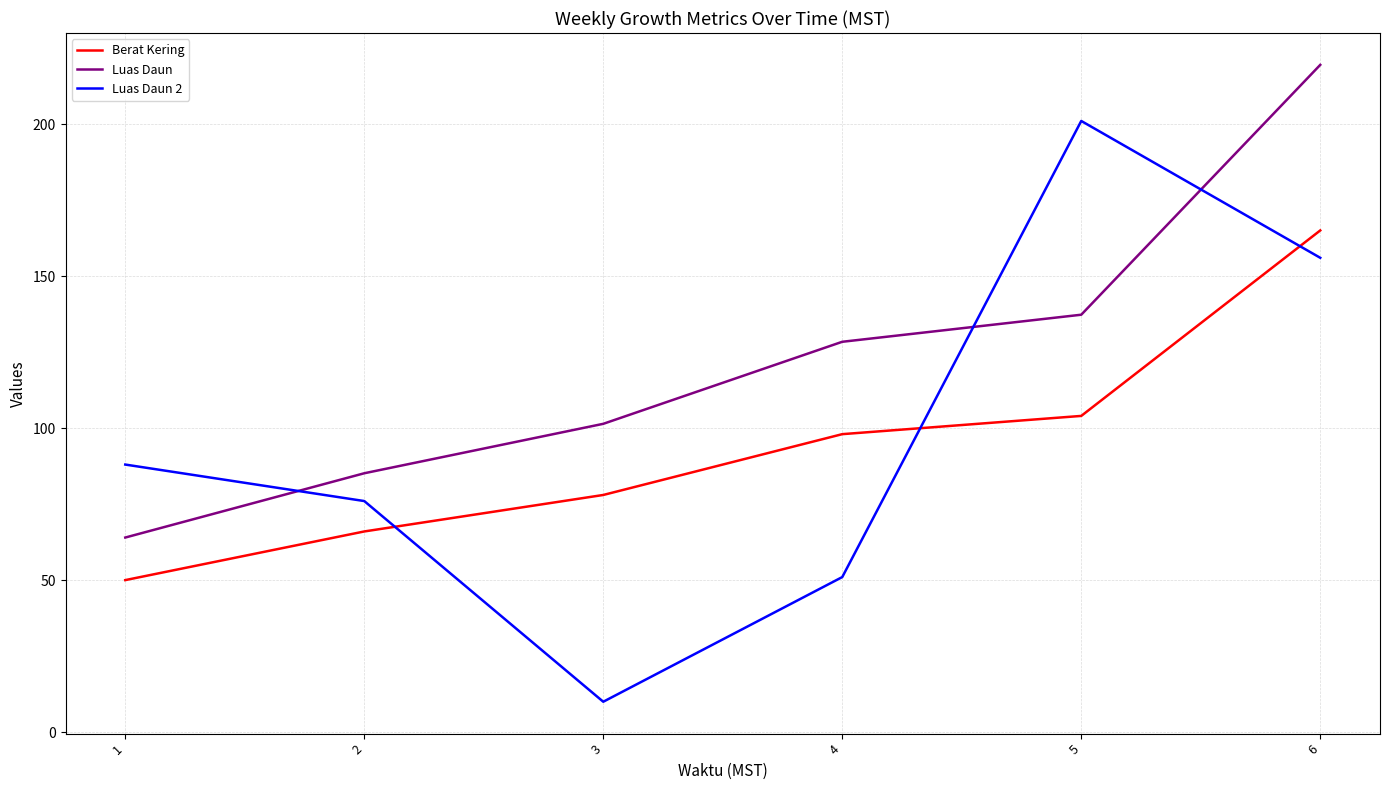

Which category has the lowest value in the Berat Kering series?

1